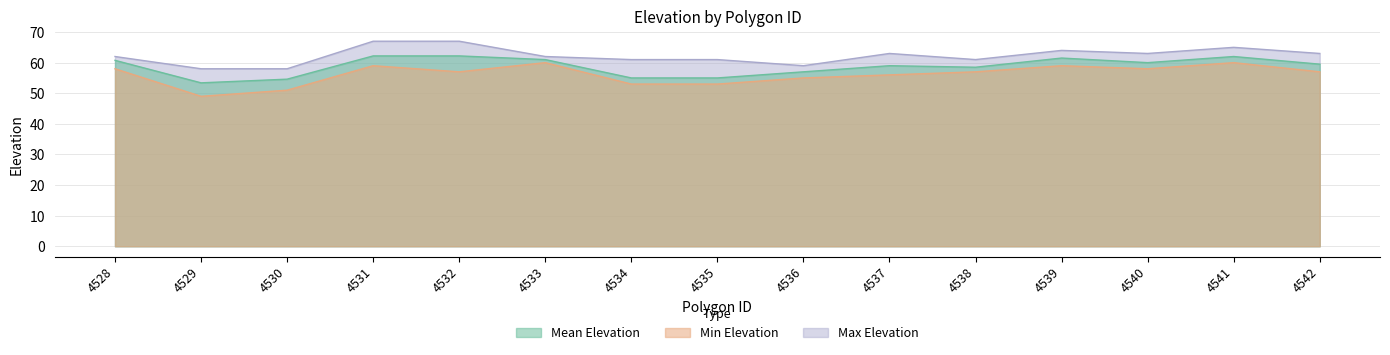

What is the sum of the Mean Elevation values at 4542 and 4528?

120.2